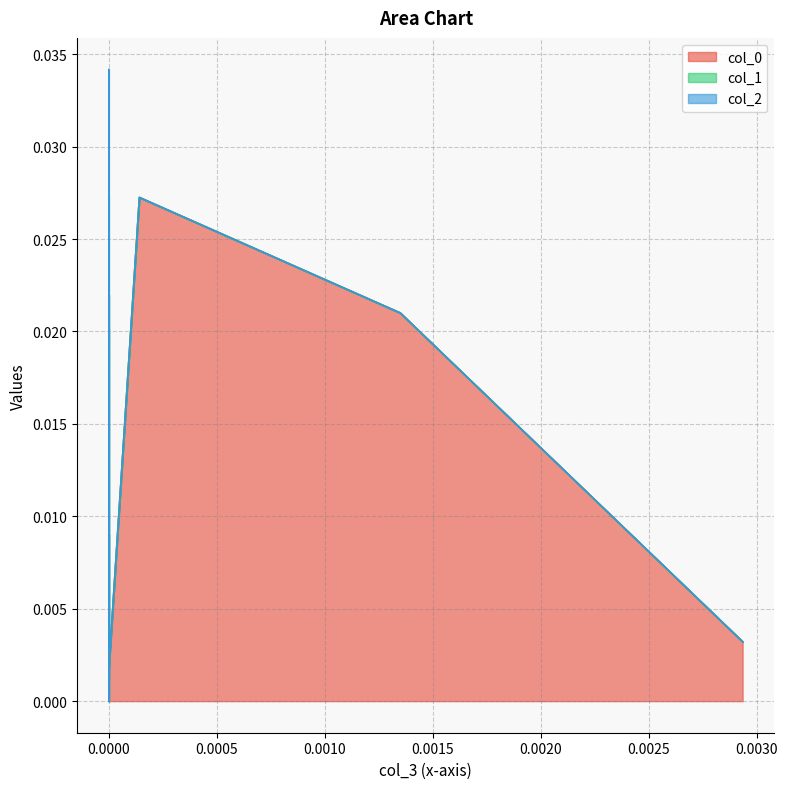

True or false: col_1 has a value of 0.0 at 6.

False